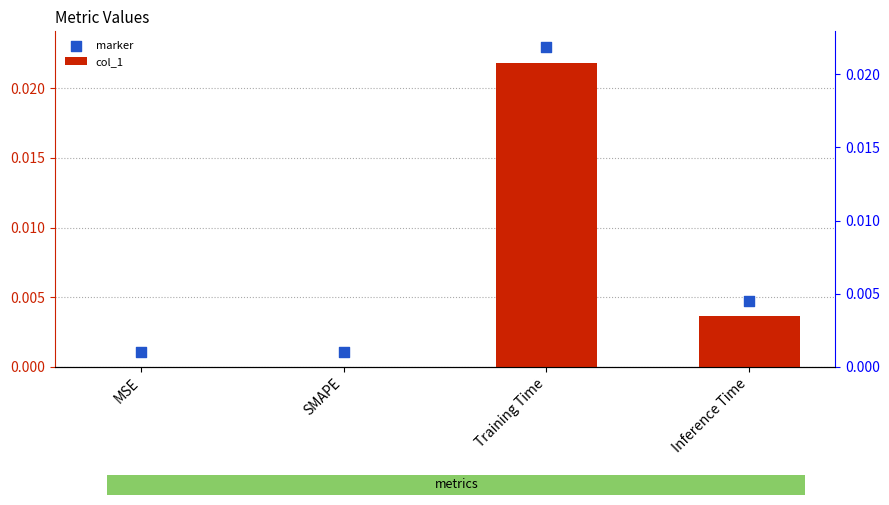

Which series has the largest total across all categories?

marker